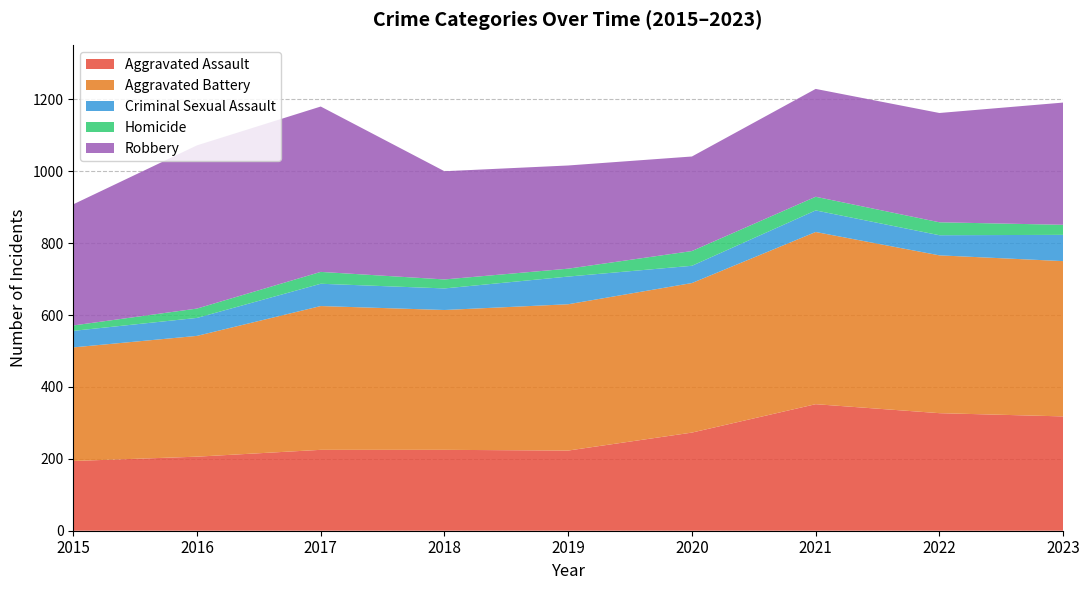

Reading right to left, list all the values displayed in this chart.

Aggravated Assault: 318	327	352	273	223	225	225	206	194
Aggravated Battery: 432	439	479	416	407	389	400	336	316
Criminal Sexual Assault: 73	56	60	48	77	60	62	50	46
Homicide: 28	36	38	41	22	25	33	26	15
Robbery: 340	304	300	263	287	301	460	454	337